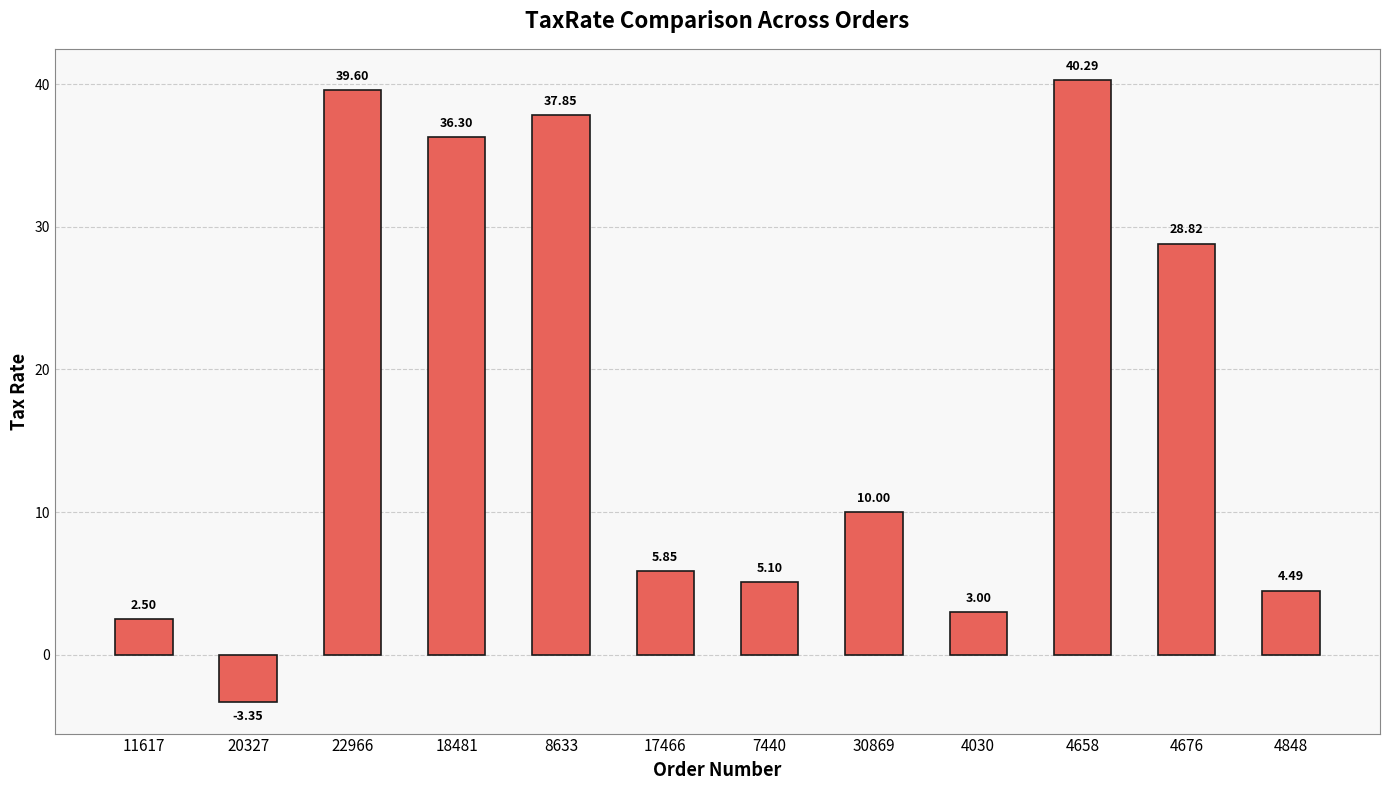

List the labels in order of value, smallest first.

20327, 11617, 4030, 4848, 7440, 17466, 30869, 4676, 18481, 8633, 22966, 4658